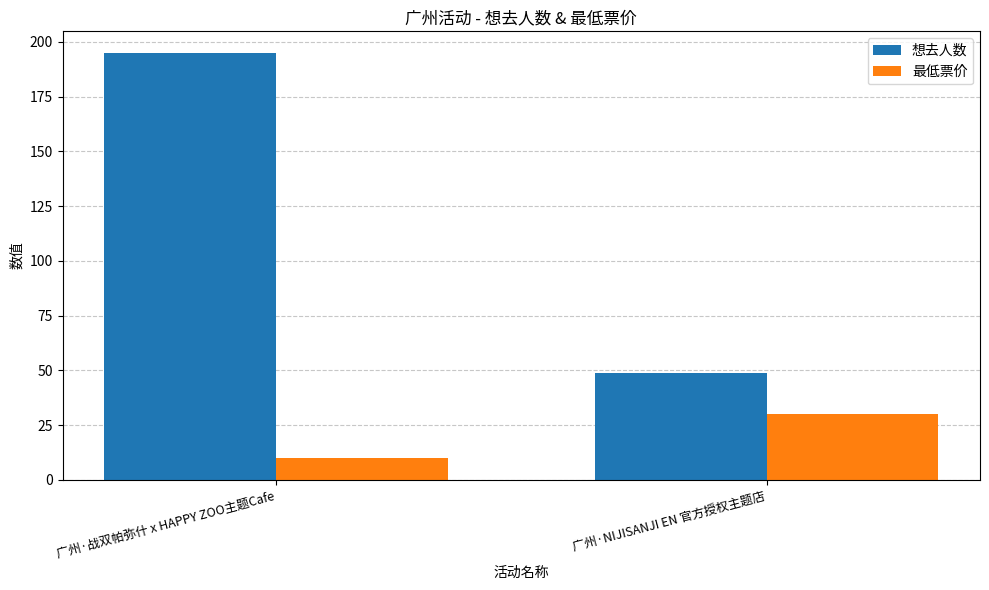

Which series has the widest spread of values?

想去人数